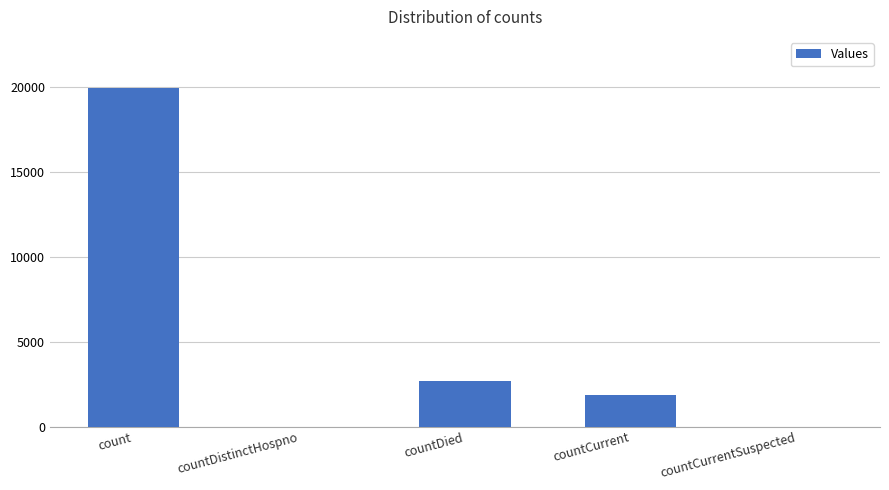

How many categories are shown in the chart?

5